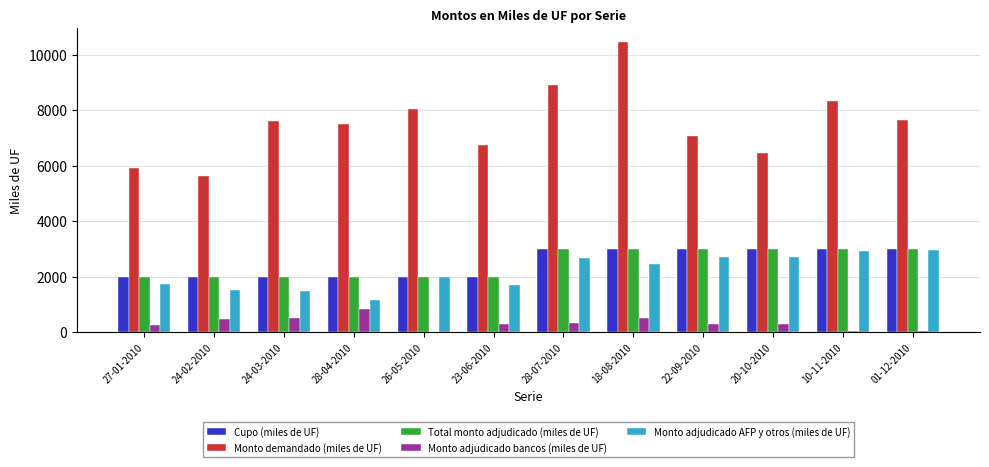

The Monto demandado (miles de UF) series shows 12922.5 at 26-05-2010. True or false?

False